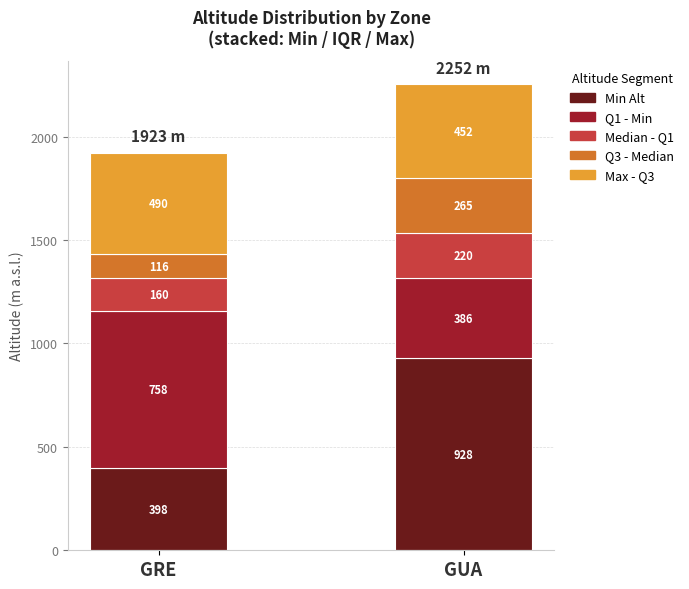

At which category is the sum across all series the highest?

GUA